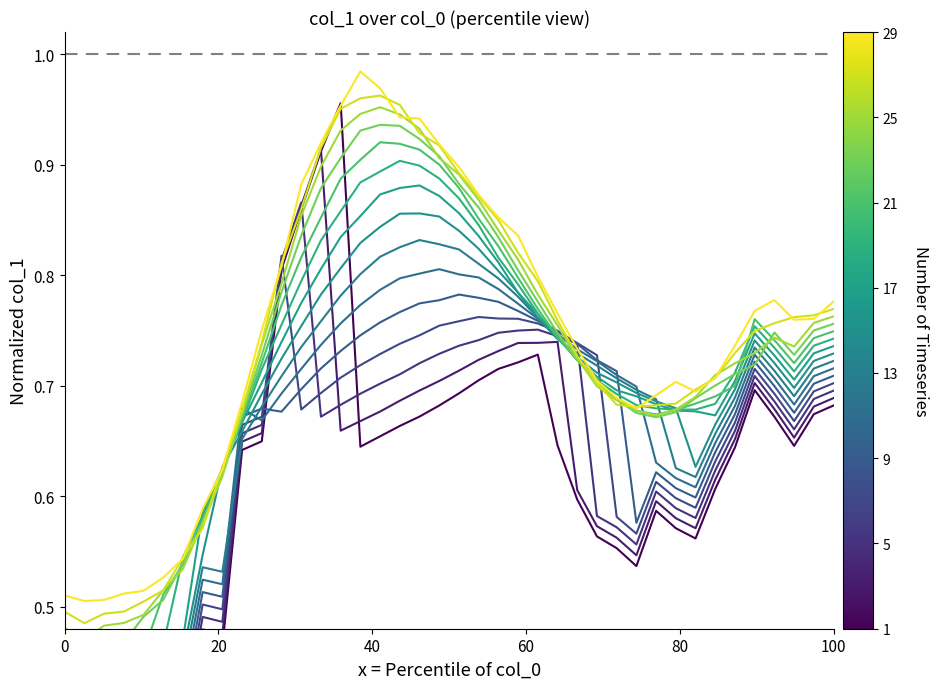

How many points are lower than both their immediate neighbors (excluding endpoints)?

4